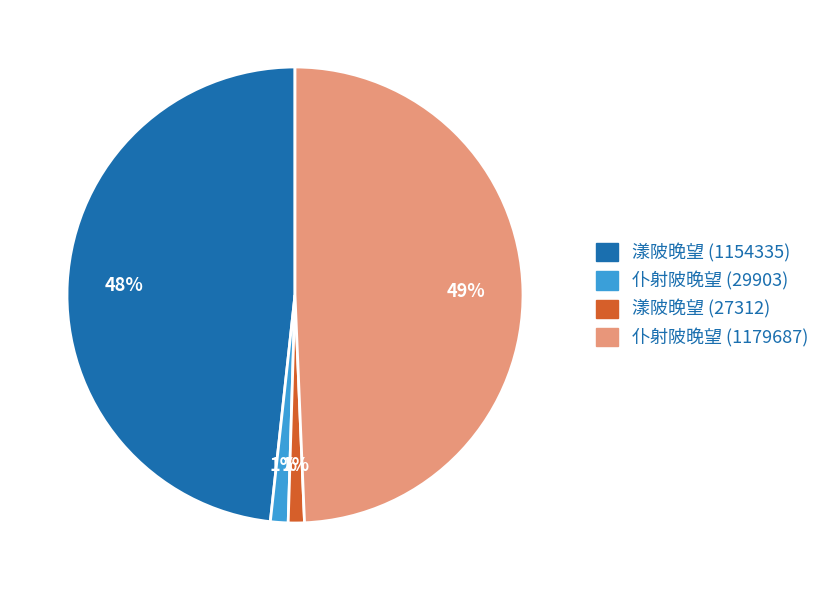

The 漾陂晚望 (1154335) slice represents 85% of the pie. True or false?

False